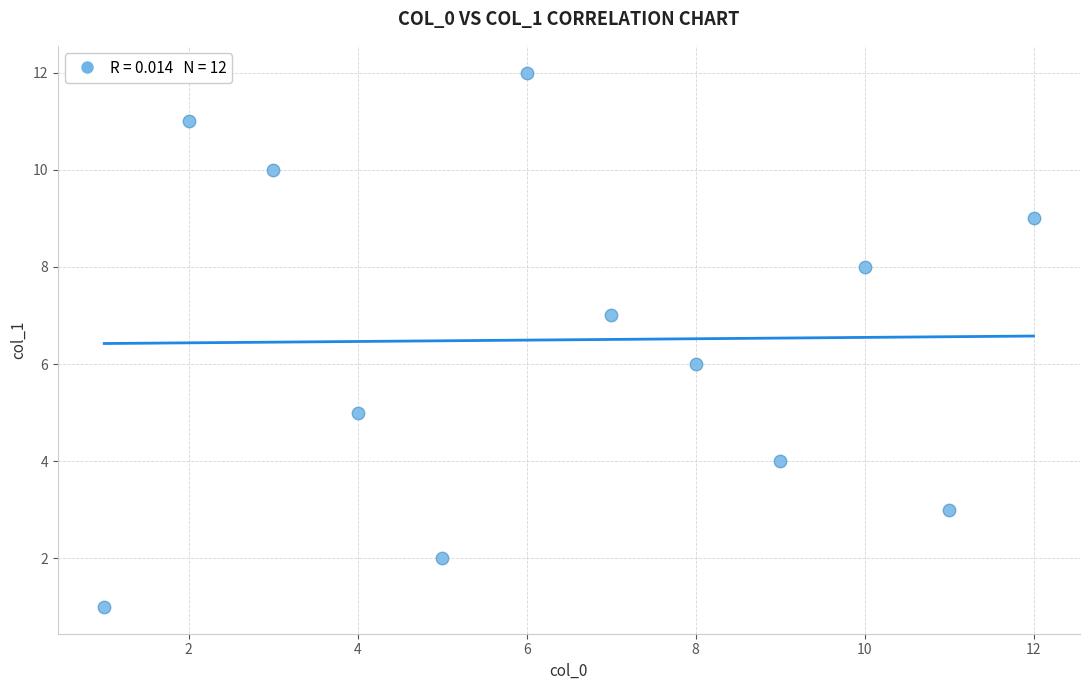

What is the range of Y values (max minus min)?

11